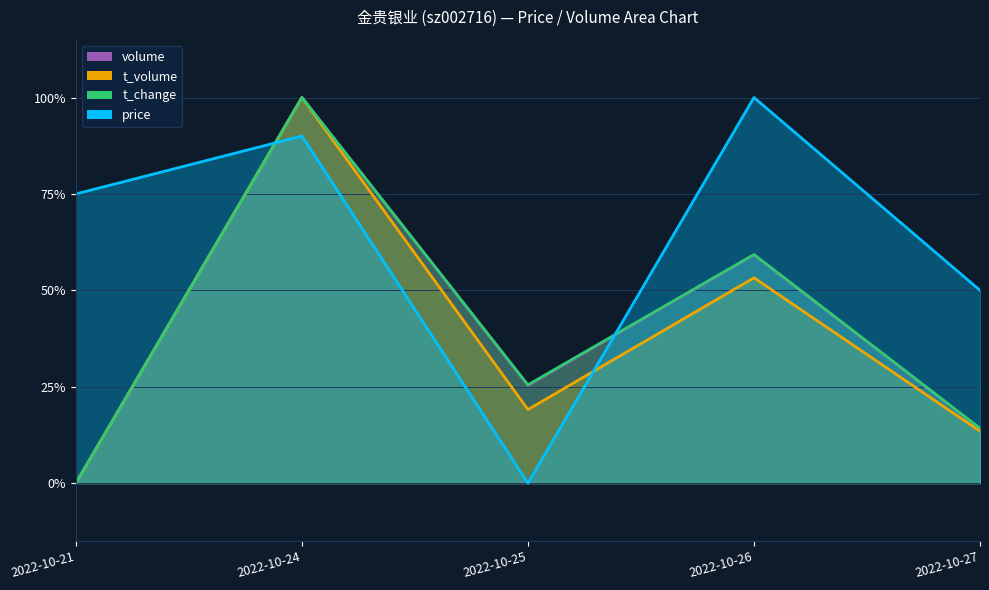

What are all the series names shown in the legend?

price, volume, t_volume, t_change